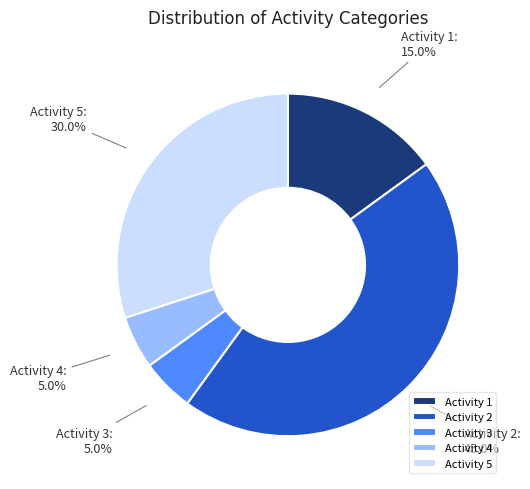

To the nearest percent, what is the difference between the largest and smallest slice percentages?

40%